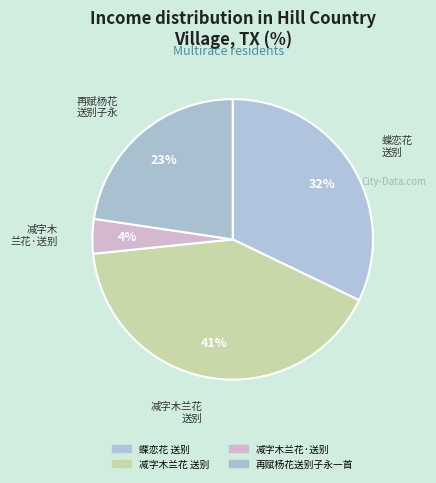

How much of the chart is everything except 减字木兰花·送别?

96.0%